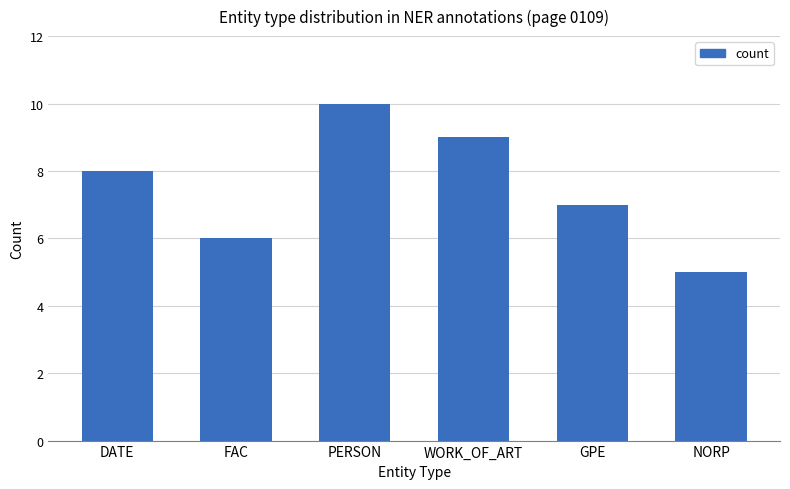

Count the number of data series in this chart.

1